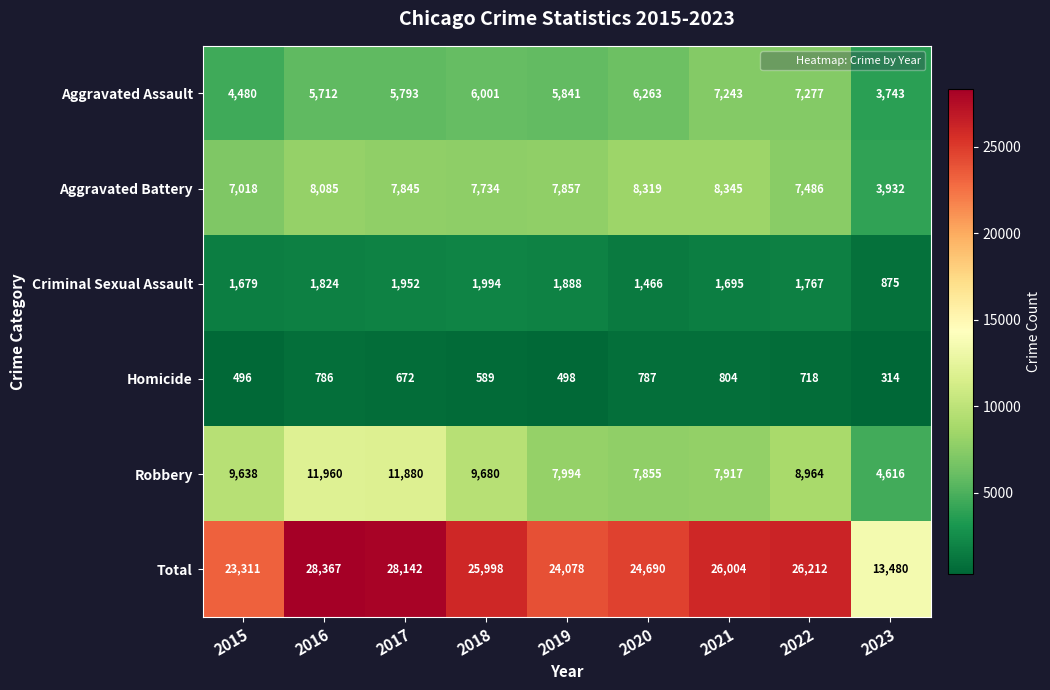

What is the sum of all Homicide values?

5664